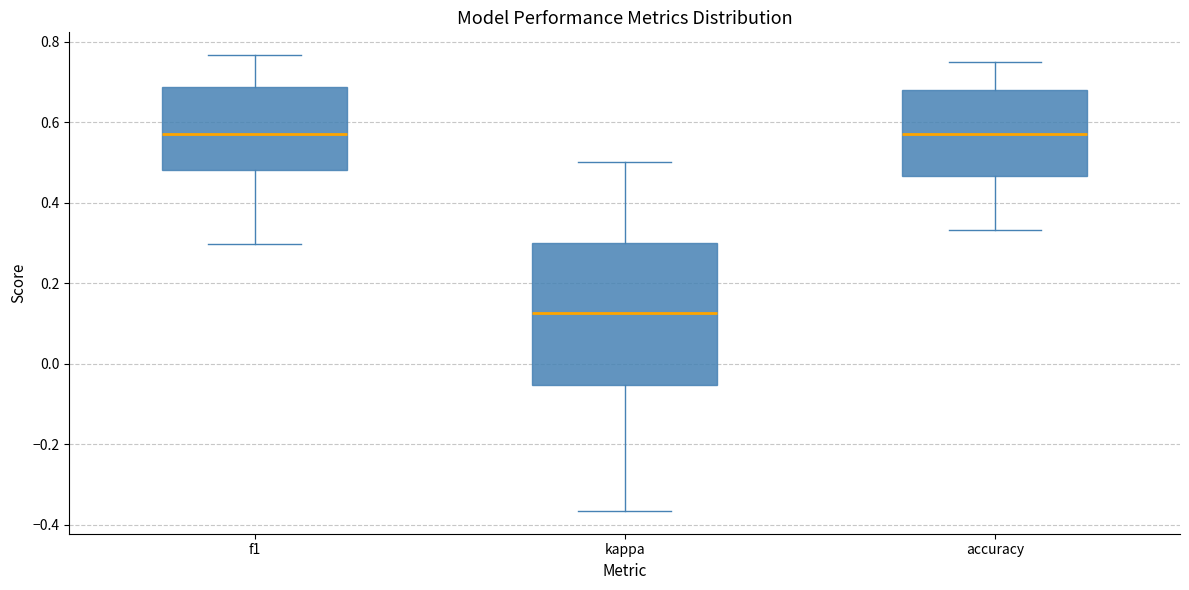

Where does the upper whisker of the box for accuracy end on the y-axis? The values are not printed on the chart, so give them approximately, as read against the axis.

0.76